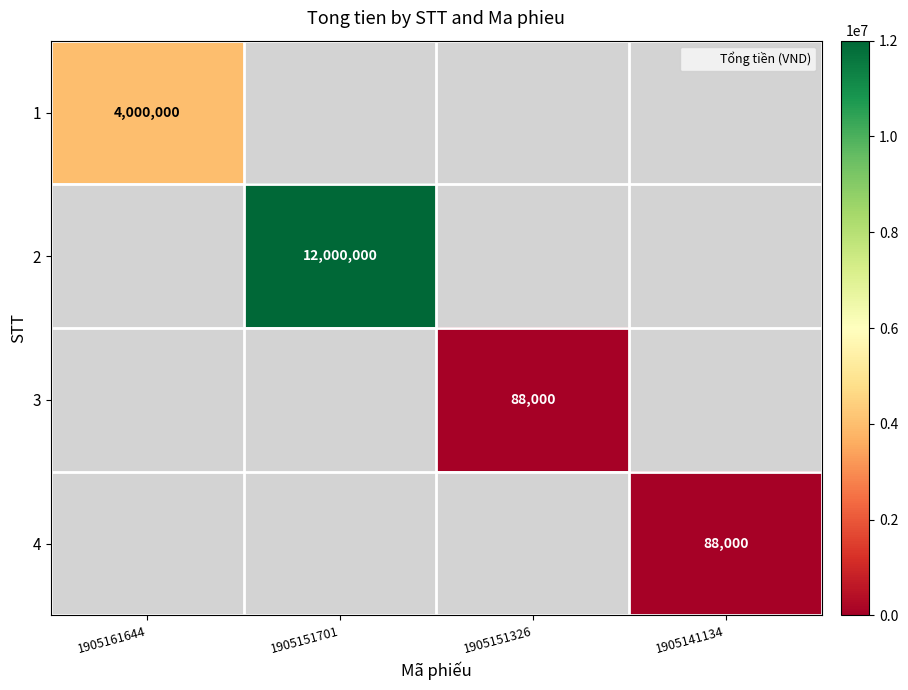

The 1 series shows 4000000 at 1905161644. True or false?

True